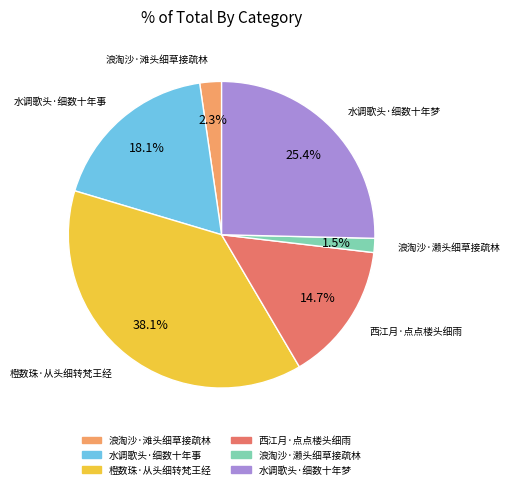

Which has a higher value, 浪淘沙·滩头细草接疏林 or 西江月·点点楼头细雨?

西江月·点点楼头细雨